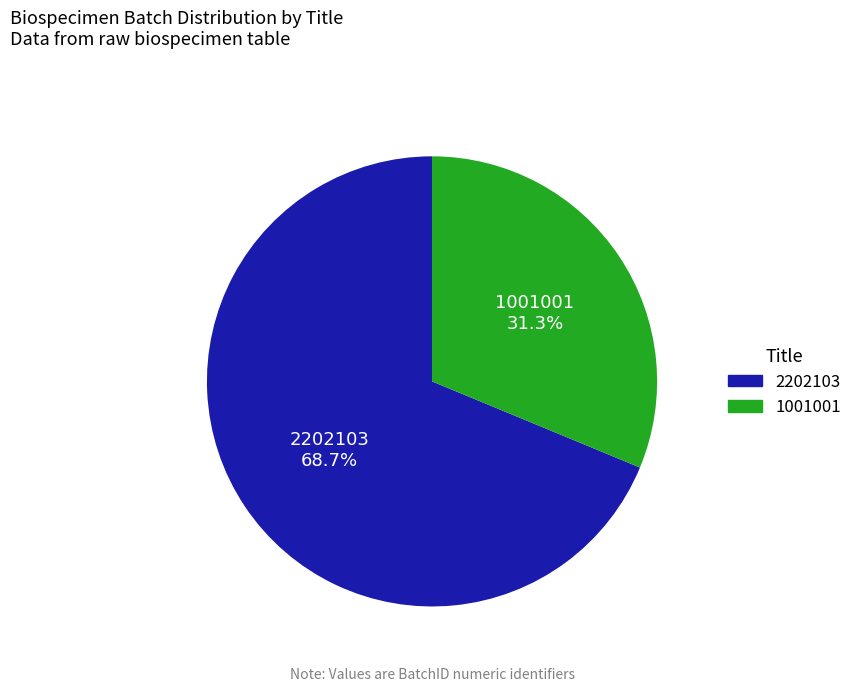

Rank the categories by value from highest to lowest.

2202103, 1001001